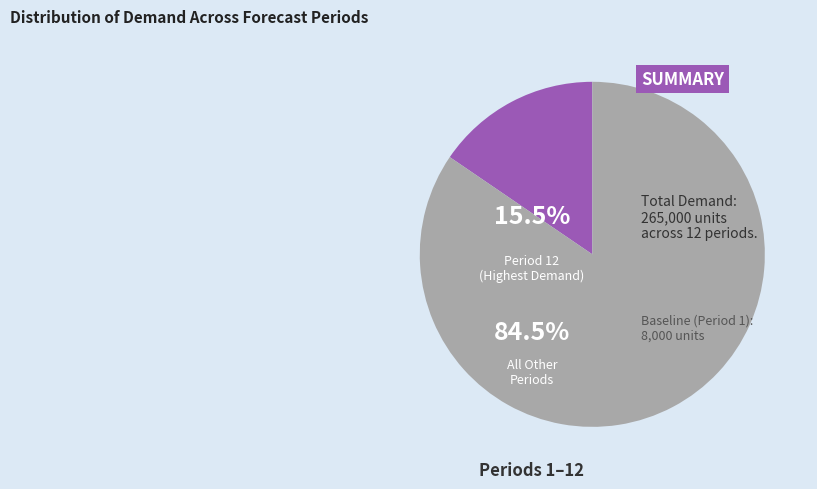

To the nearest percent, what is the combined percentage of Period 1 and Period 9?

8%